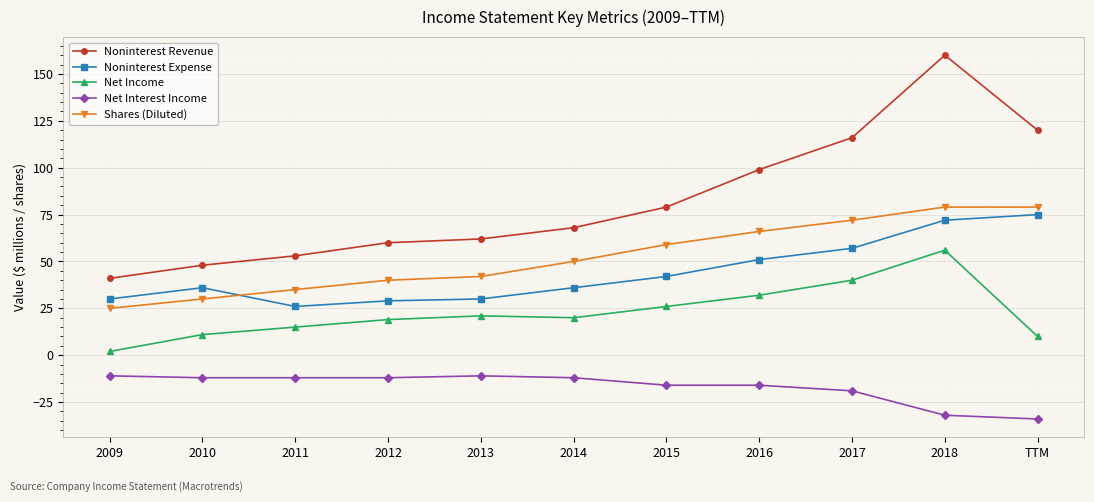

At 2013, list the series in order from largest to smallest.

Noninterest Revenue, Shares (Diluted), Noninterest Expense, Net Income, Net Interest Income